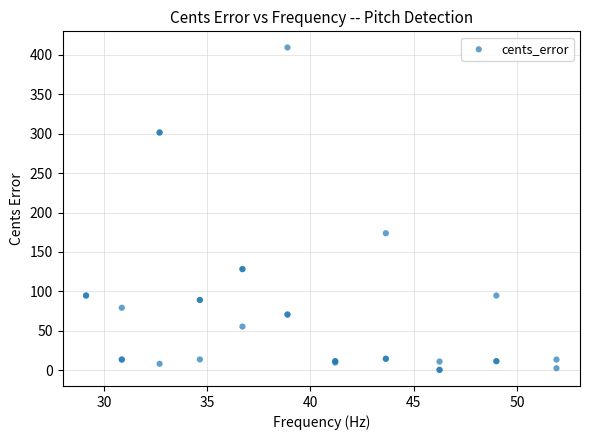

What Y value in the scatter plot is closest to 204?

173.7